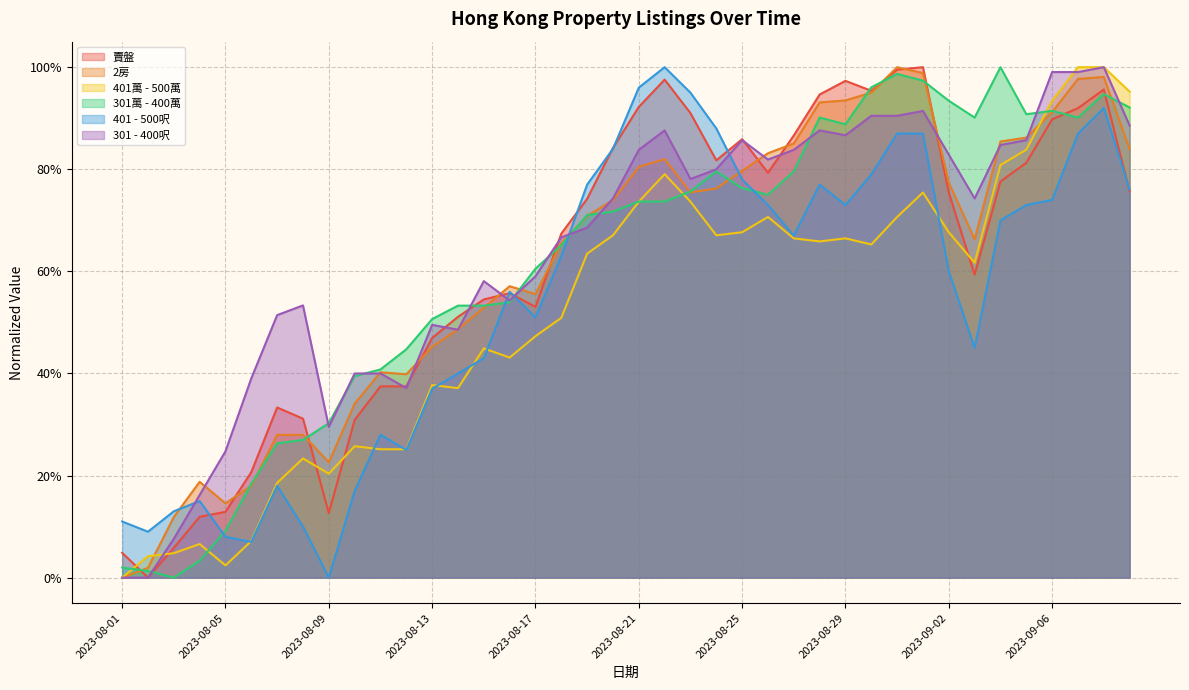

Rank the categories by 2房 value from lowest to highest.

2023-08-01, 2023-08-02, 2023-08-03, 2023-08-05, 2023-08-06, 2023-08-04, 2023-08-09, 2023-08-07, 2023-08-08, 2023-08-10, 2023-08-12, 2023-08-11, 2023-08-13, 2023-08-14, 2023-08-15, 2023-08-17, 2023-08-16, 2023-08-18, 2023-09-03, 2023-08-19, 2023-08-20, 2023-08-23, 2023-08-24, 2023-09-02, 2023-08-25, 2023-08-21, 2023-08-22, 2023-08-26, 2023-09-09, 2023-08-27, 2023-09-04, 2023-09-05, 2023-09-06, 2023-08-28, 2023-08-29, 2023-08-30, 2023-09-07, 2023-09-08, 2023-09-01, 2023-08-31